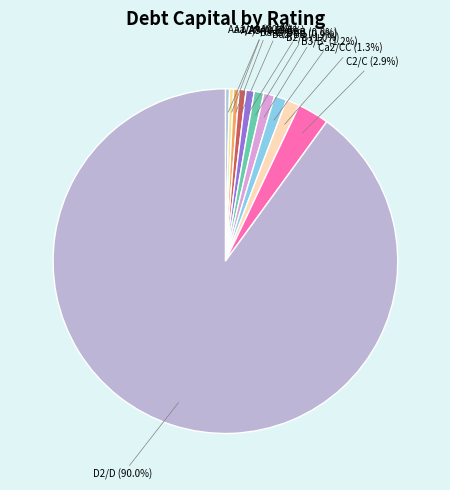

Count the number of slices in the pie.

11